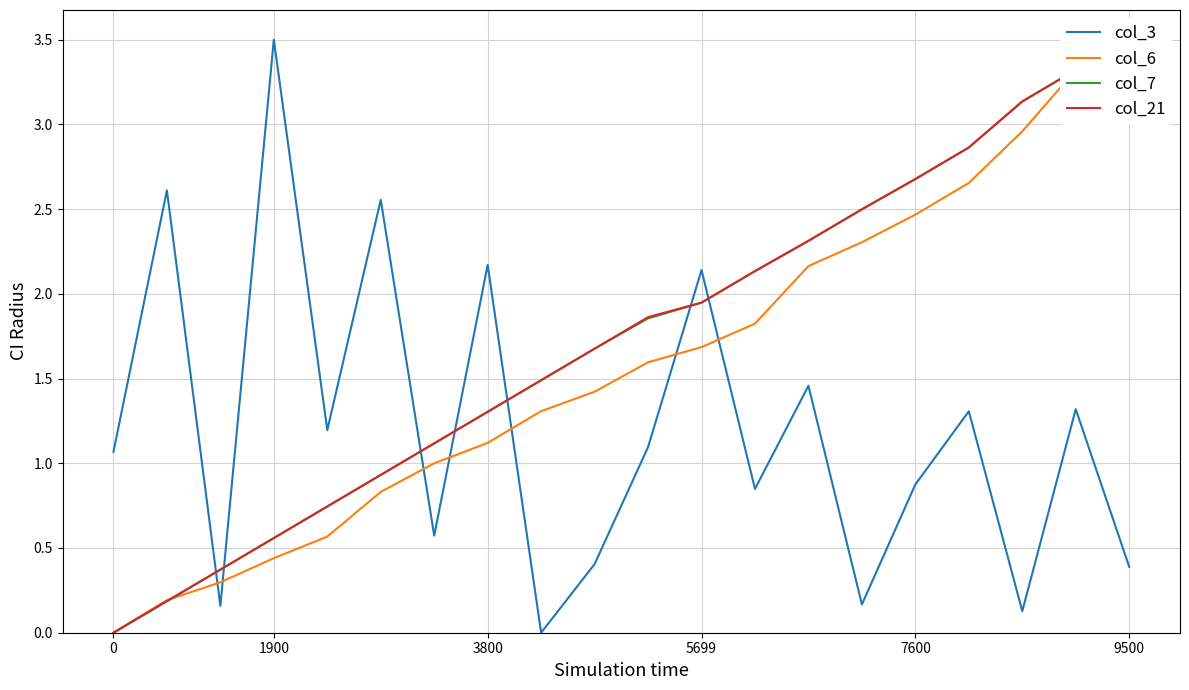

How many data points in col_7 are less than 1?

6